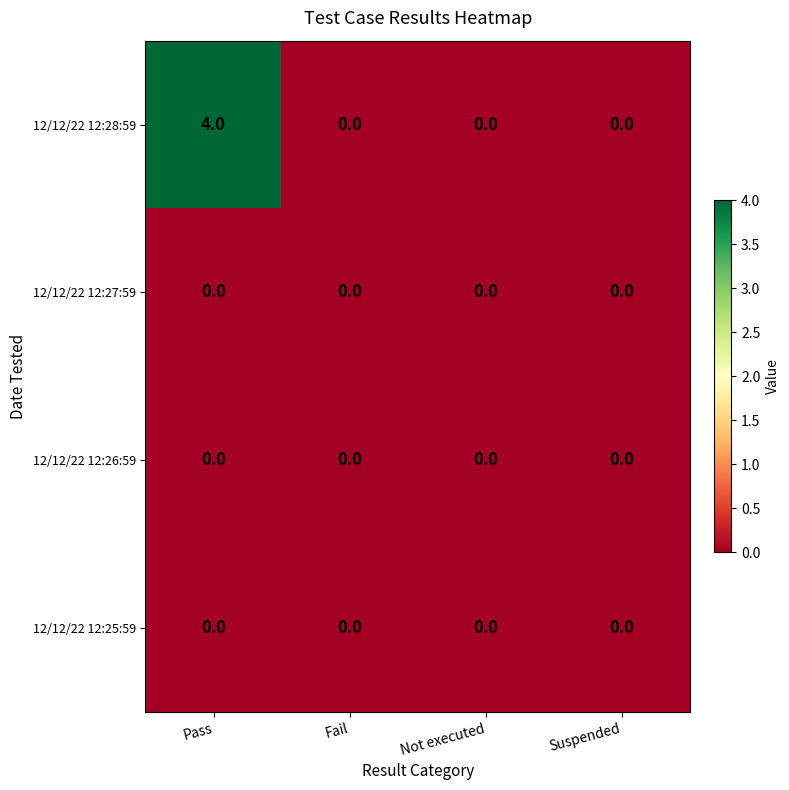

What is the greatest value displayed?

4